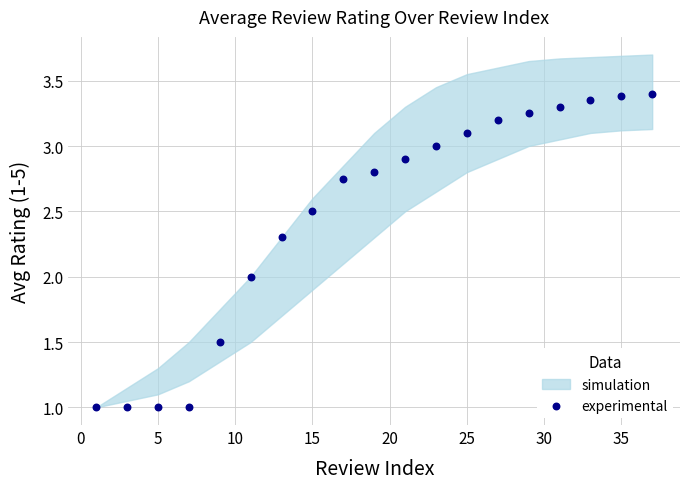

What is the range of X values (max minus min)?

36.0